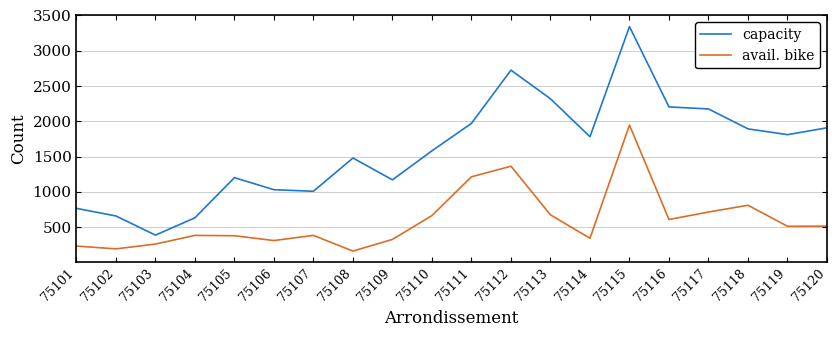

Rank the series by their maximum value, from lowest to highest.

avail. bike, capacity